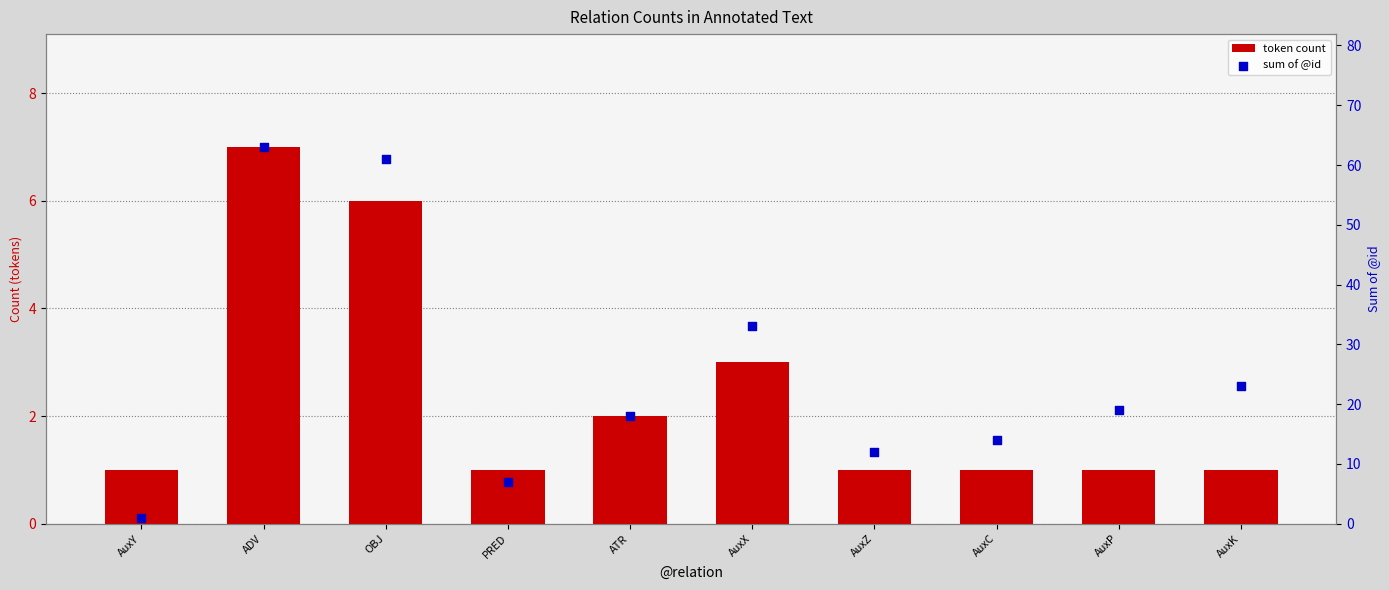

Which series reaches the maximum Y coordinate?

sum of @id